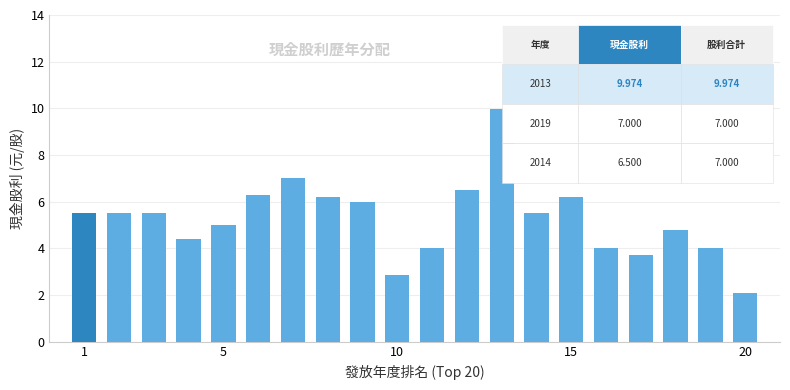

What is the difference between the second highest and second lowest values?

4.2